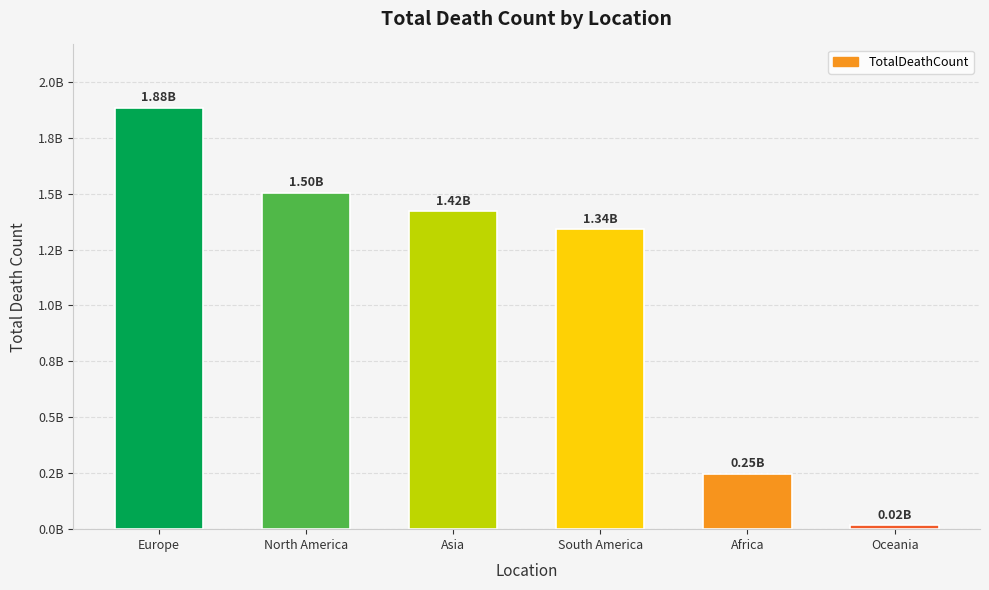

Does the chart contain any negative values?

No